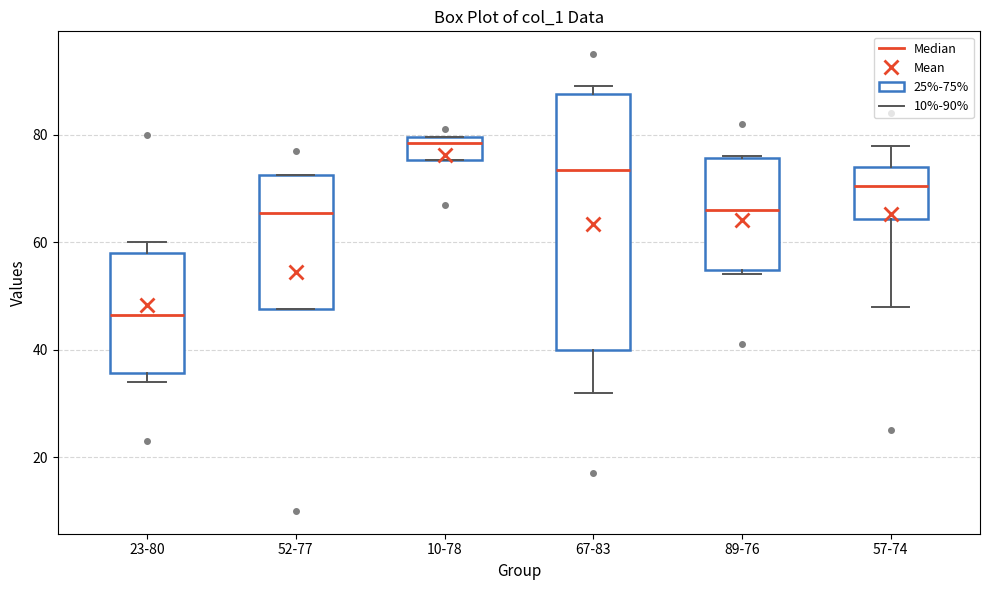

Which box is the tallest, from its lower edge to its upper edge?

67-83